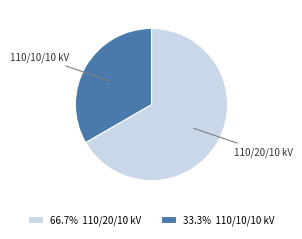

Do 66.7% 110/20/10 kV and 33.3% 110/10/10 kV together represent more than half of the pie?

Yes